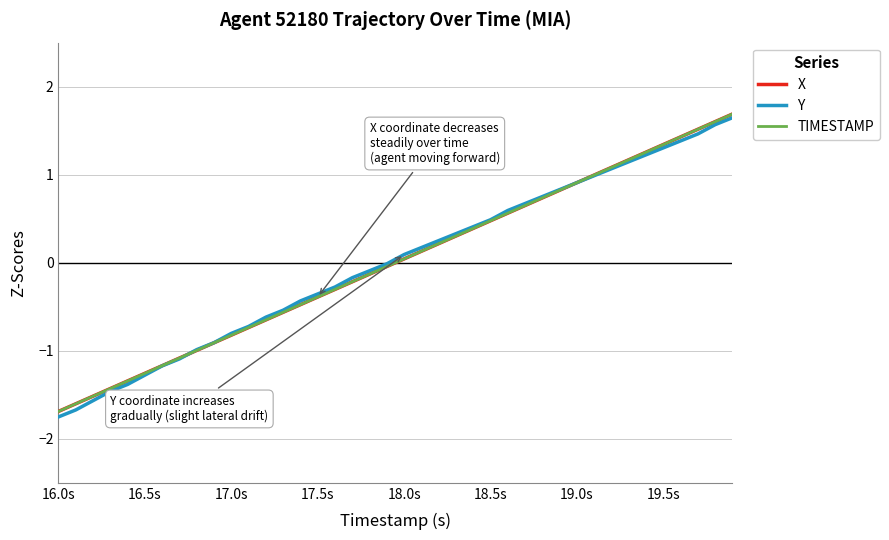

How many series are shown in this chart?

3